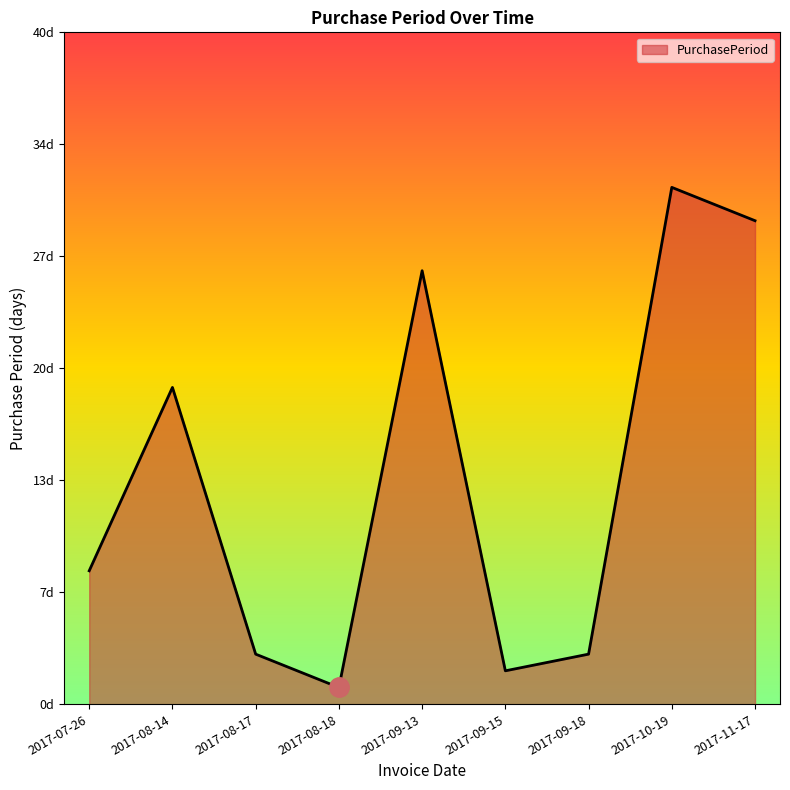

What is the change in value from 2017-08-14 to 2017-10-19?

+12